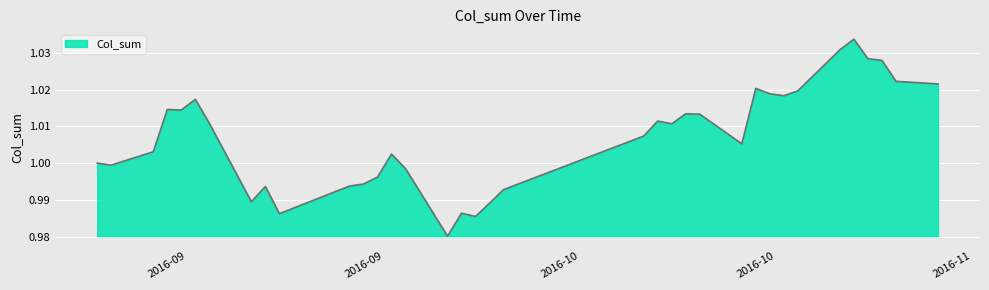

Where is the first local maximum?

2016-09